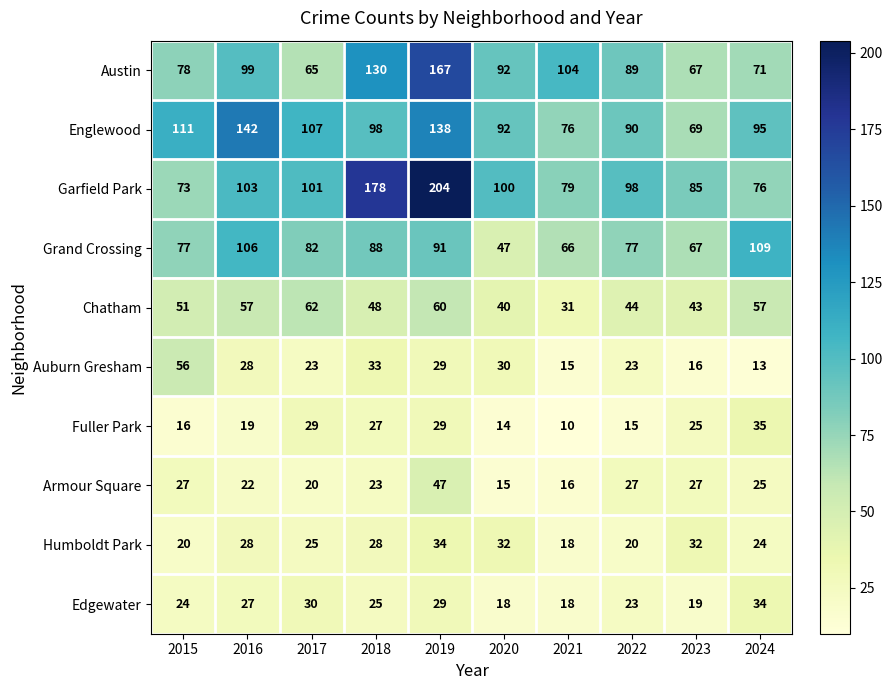

The Humboldt Park series shows 28 at 2018. True or false?

True